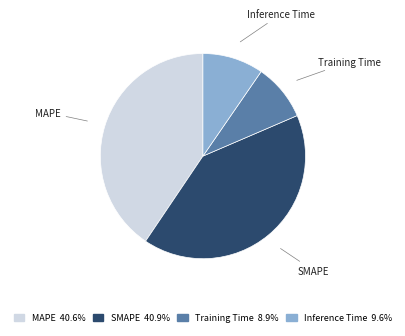

How many segments does this pie chart have?

4